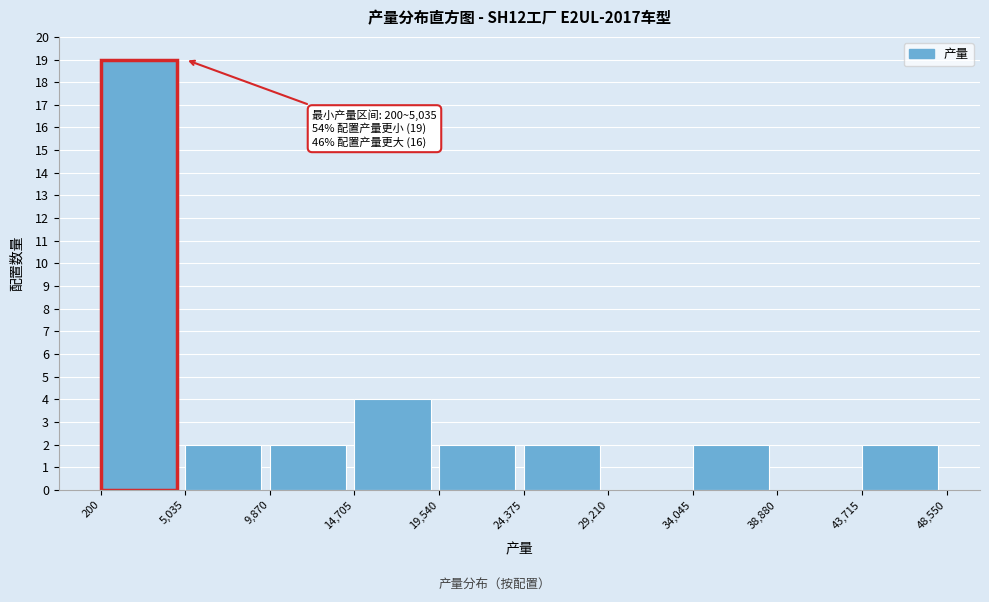

Which range on the x-axis has the tallest bar?

200 to 5,035